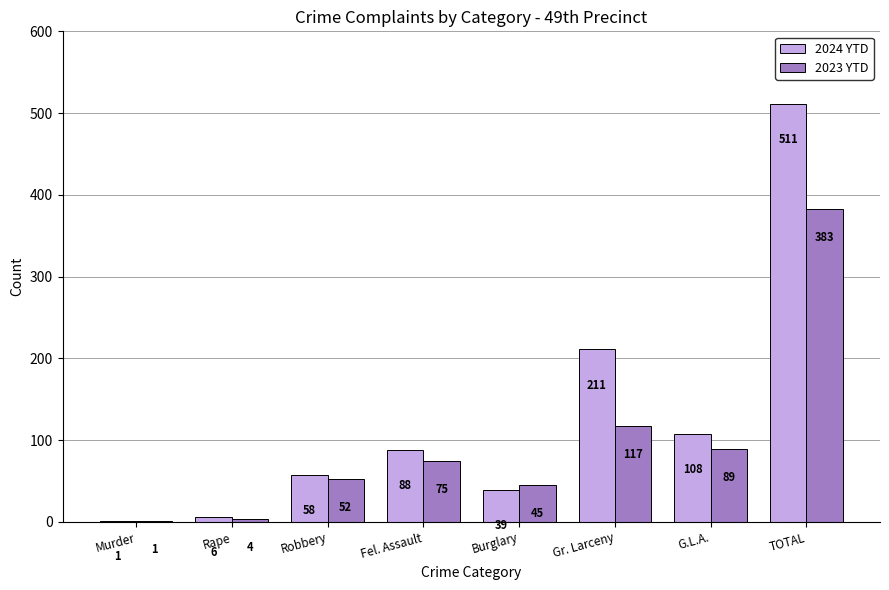

Reading right to left, extract all data points from this chart.

2024 YTD: TOTAL=511	G.L.A.=108	Gr. Larceny=211	Burglary=39	Fel. Assault=88	Robbery=58	Rape=6	Murder=1
2023 YTD: TOTAL=383	G.L.A.=89	Gr. Larceny=117	Burglary=45	Fel. Assault=75	Robbery=52	Rape=4	Murder=1